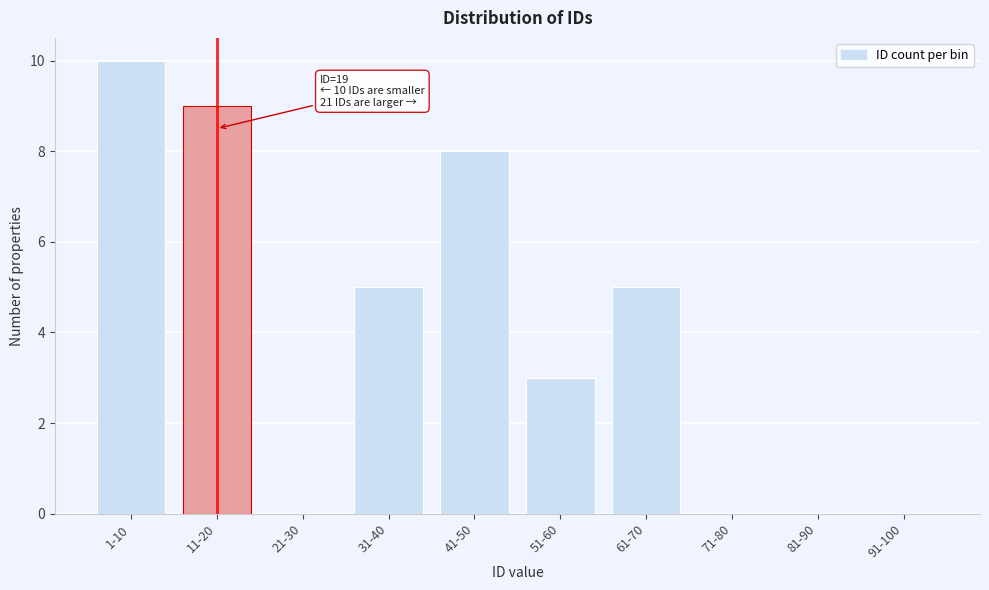

Reading right to left, transcribe all the data shown in this chart.

91-100=0	81-90=0	71-80=0	61-70=5	51-60=3	41-50=8	31-40=5	21-30=0	11-20=9	1-10=10